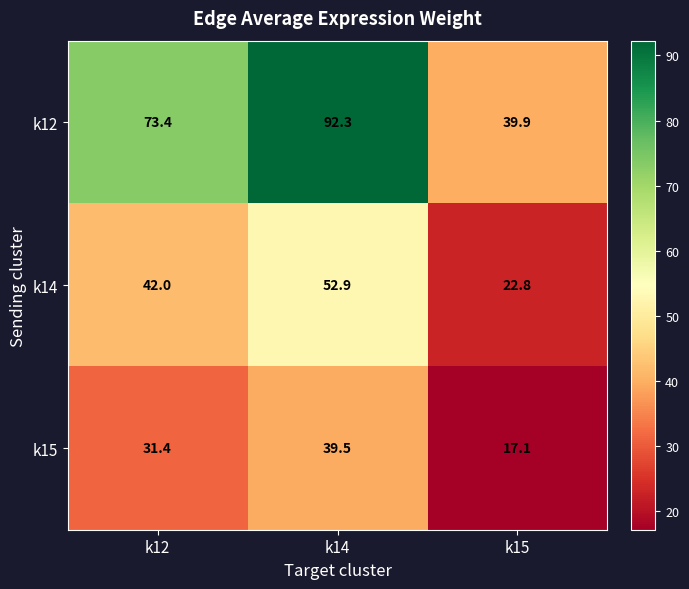

The value of k12 at k14 is 92.3. True or false?

True